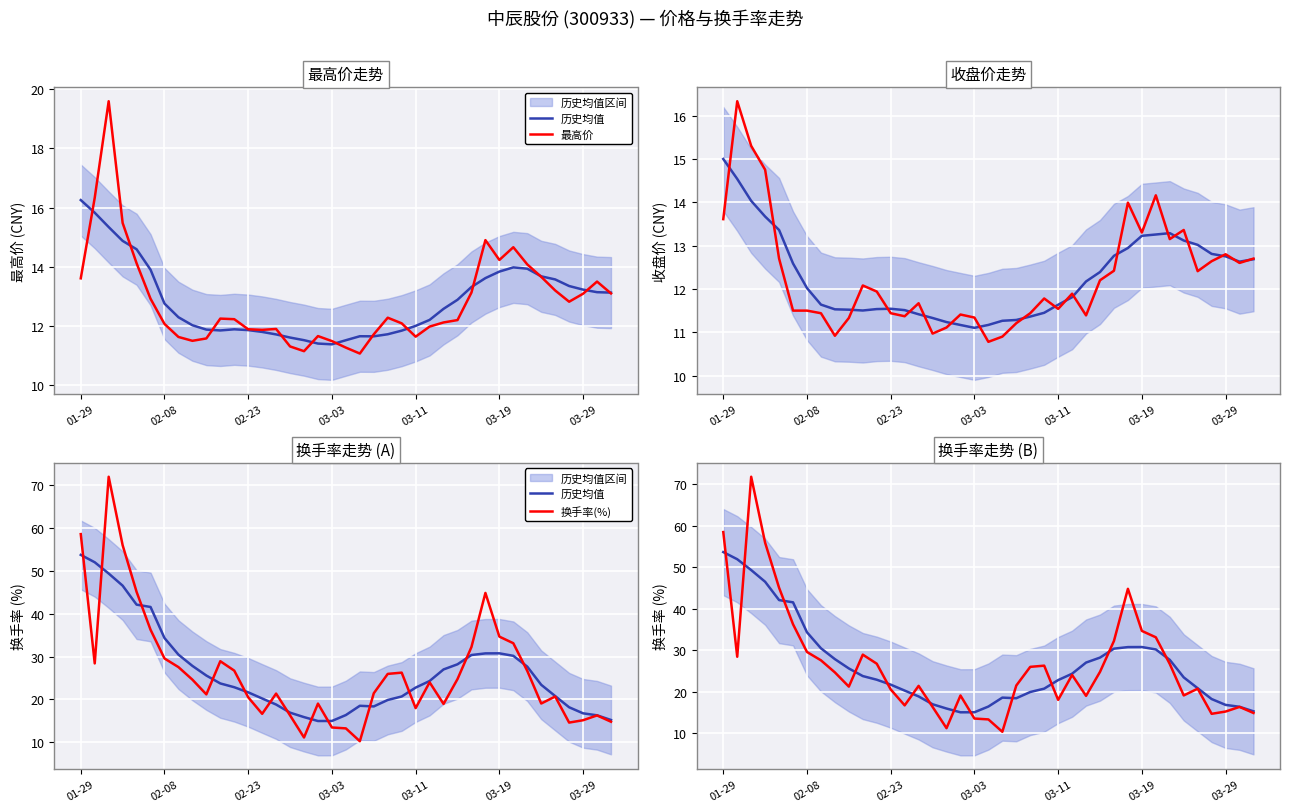

Is the value of 历史均值 at 31 greater than the value of 换手率(%) at 25?

Yes